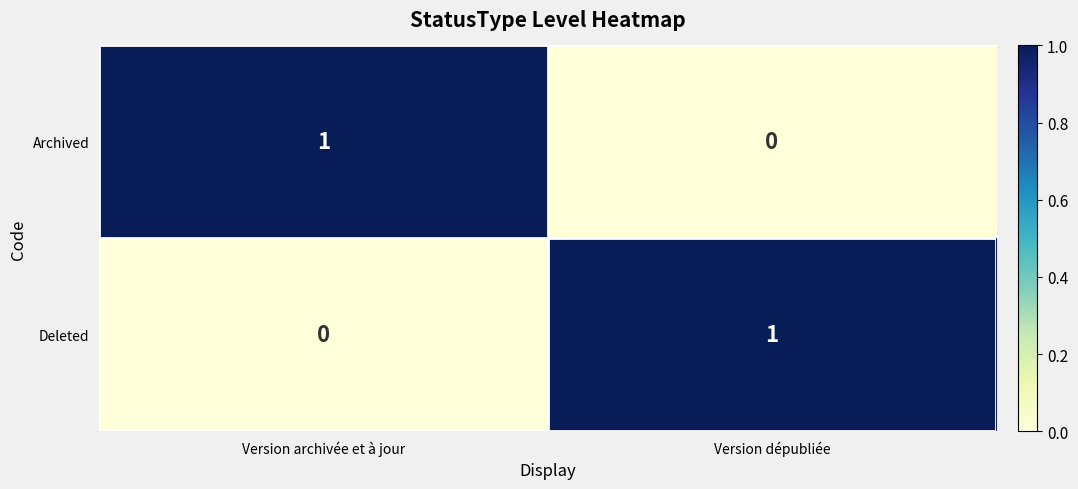

Which category has the lowest value in the Deleted series?

Version archivée et à jour